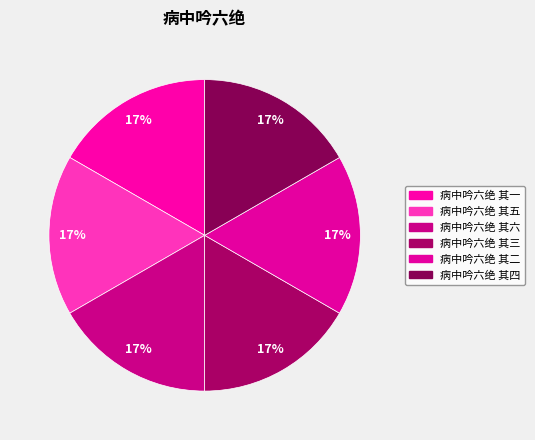

Count the number of slices in the pie.

6